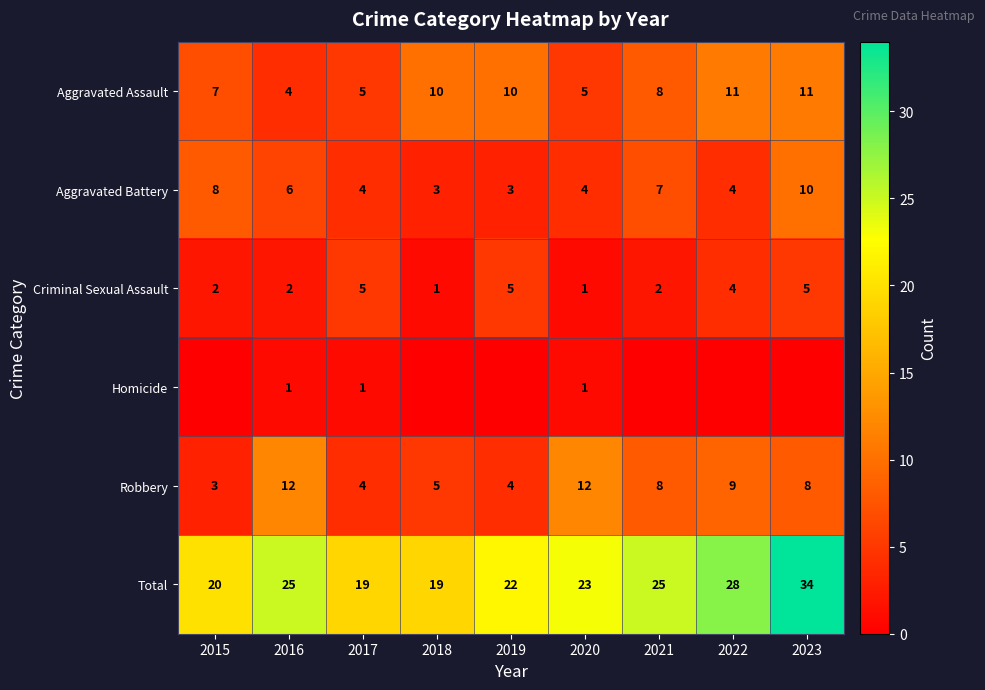

What is the difference between the maximum and minimum values in the Criminal Sexual Assault series?

4